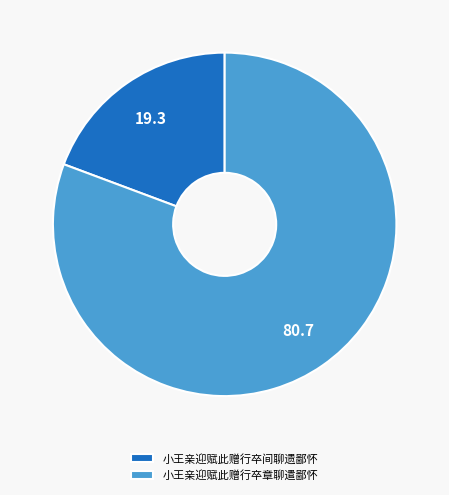

Combined, do 小王亲迎赋此赠行卒间聊遗鄙怀 and 小王亲迎赋此赠行卒章聊遣鄙怀 account for over 50%?

Yes